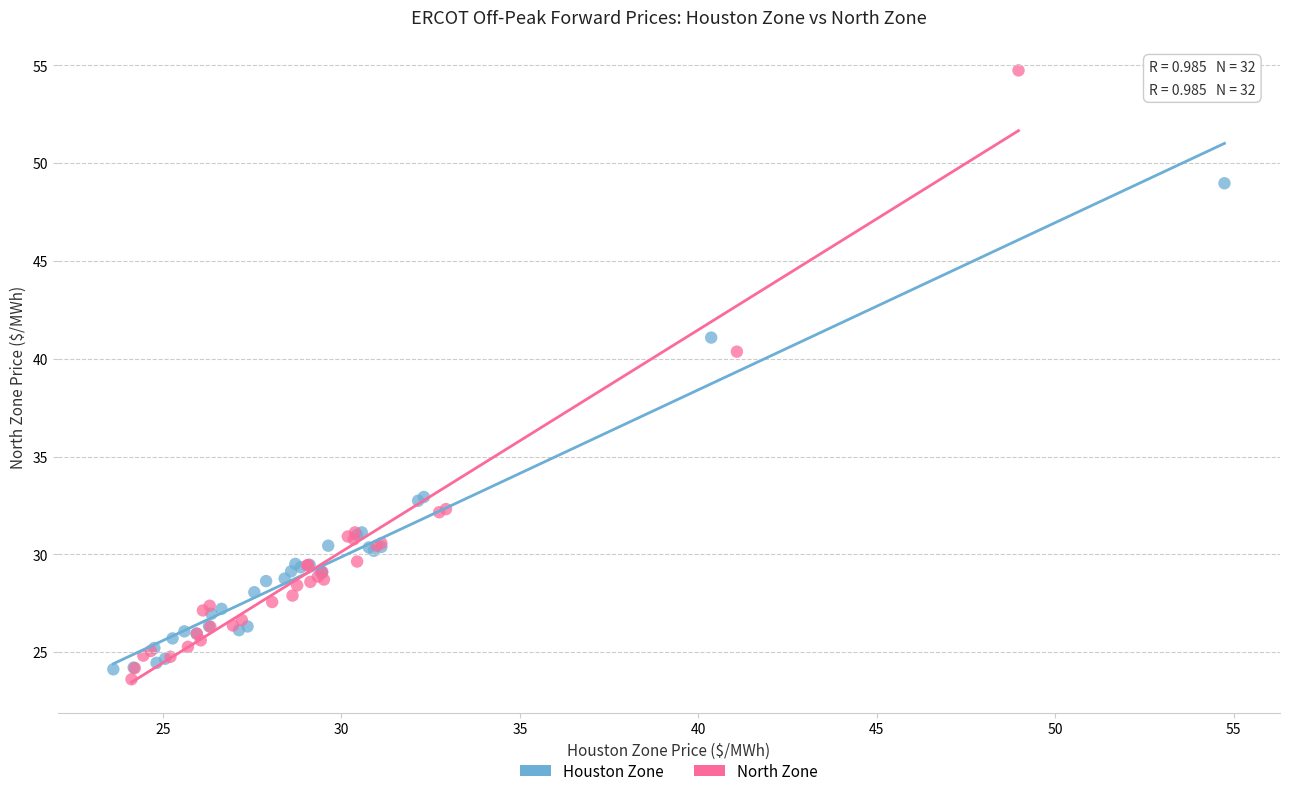

What are all the series names shown in the legend?

Houston Zone, North Zone